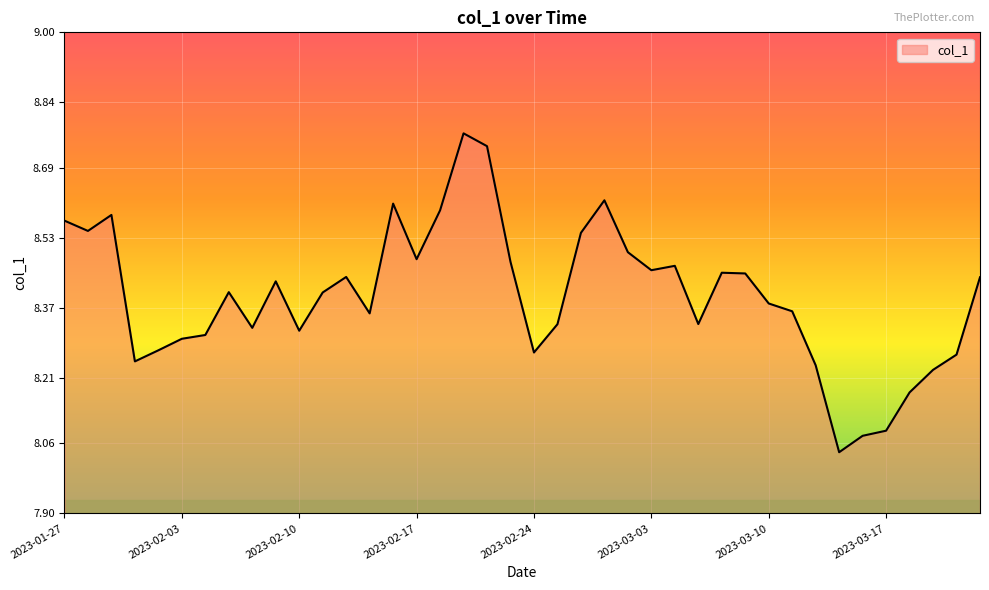

Does the chart display data point markers on the line(s)?

No